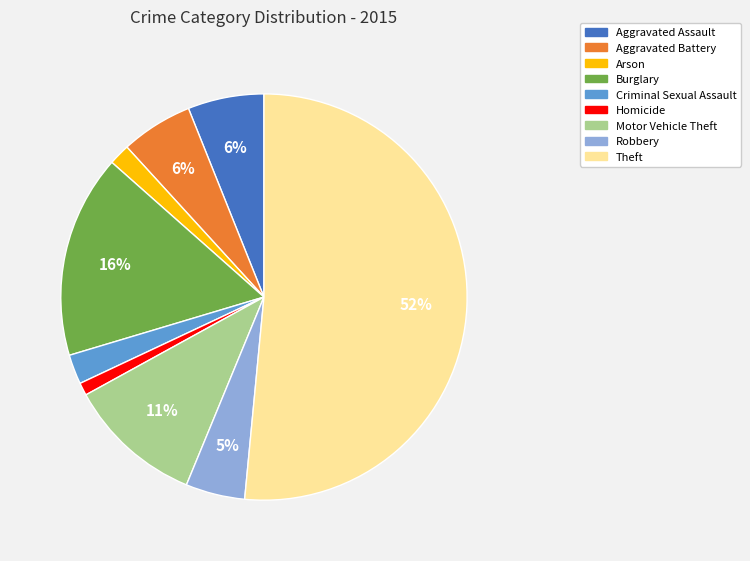

Is it true that Criminal Sexual Assault is 2% of the pie?

True